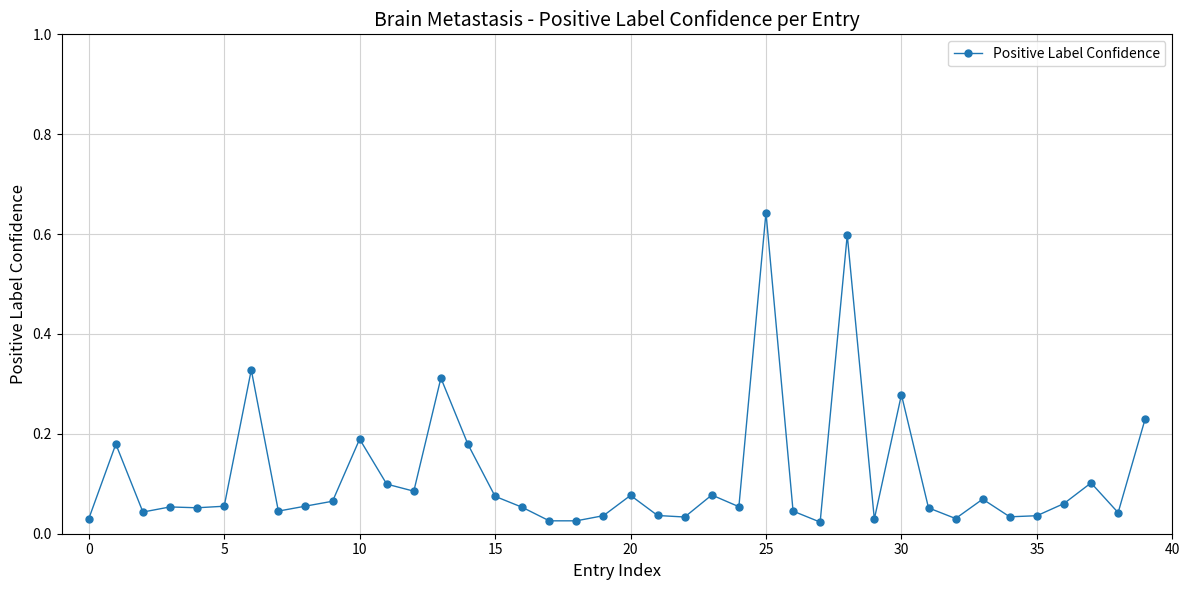

True or false: the data has more than 2 interior local peaks.

True